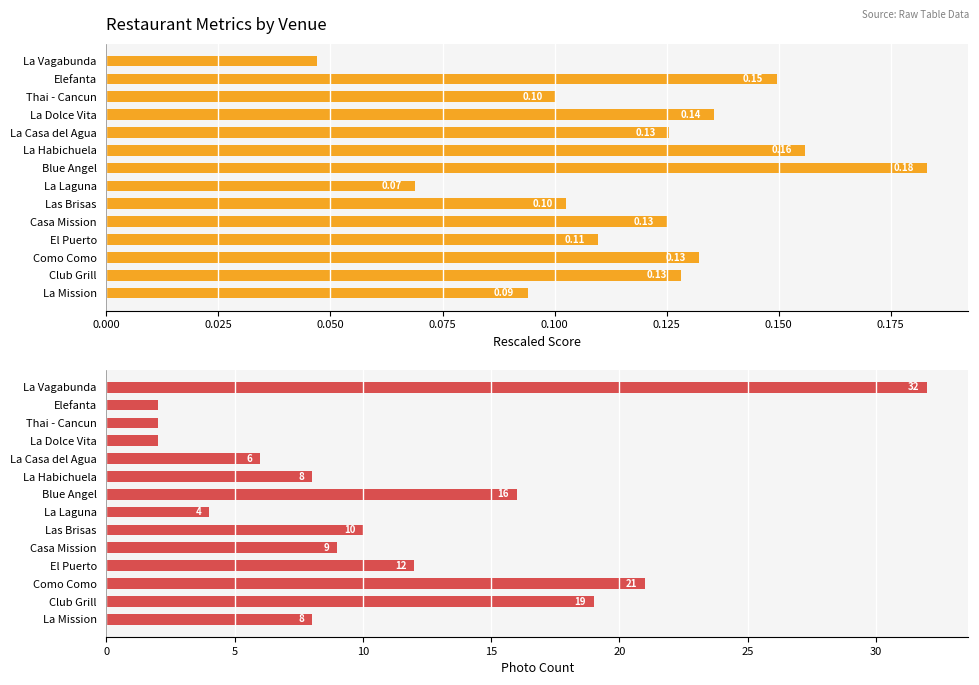

How many rescaled_score values are between 0 and 1?

14